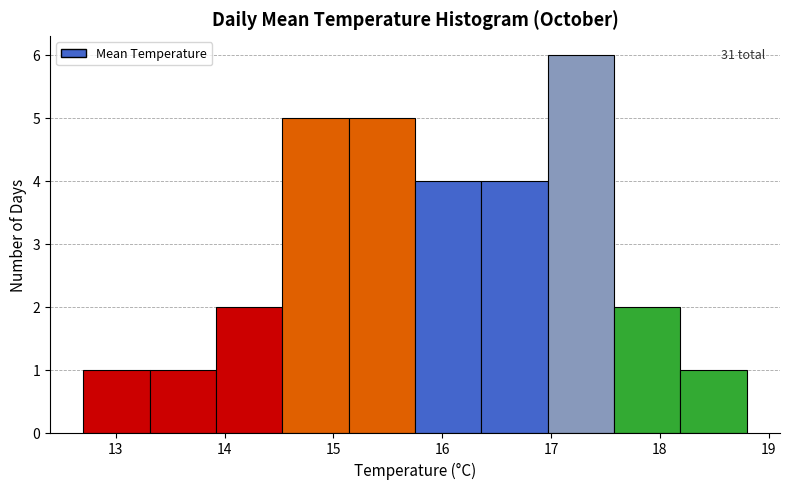

Which range on the x-axis has the tallest bar?

16.97 to 17.58